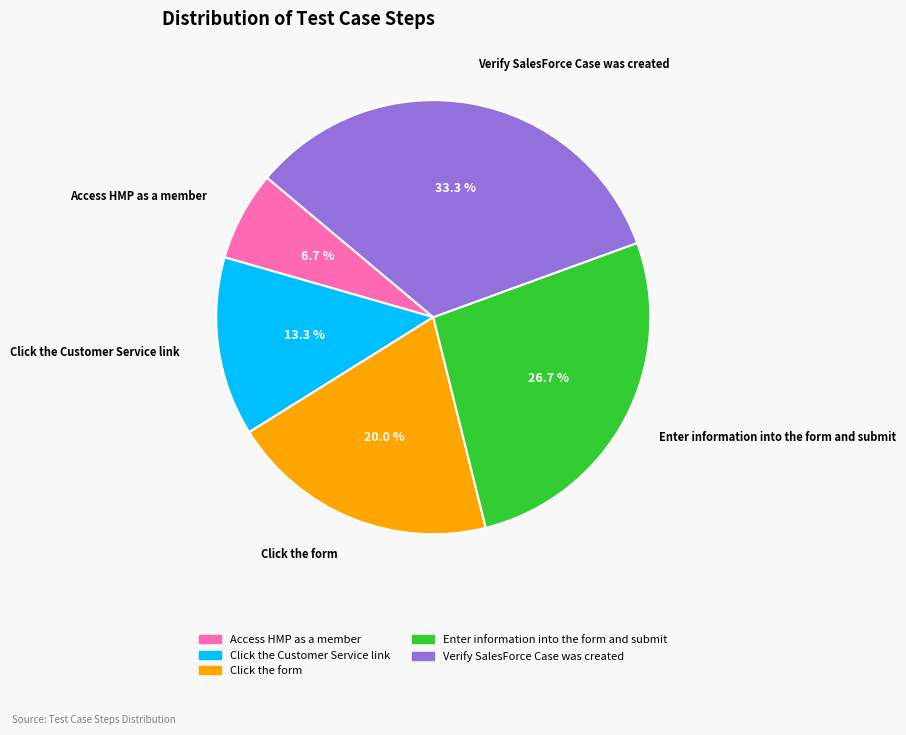

What is the total percentage of Click the Customer Service link and Click the form?

33.3%